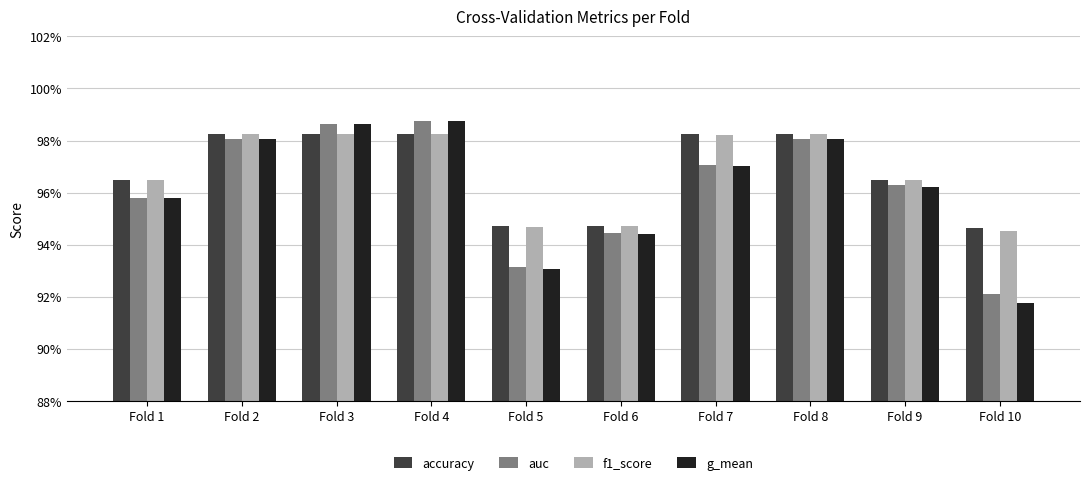

Which series has the largest total across all categories?

accuracy